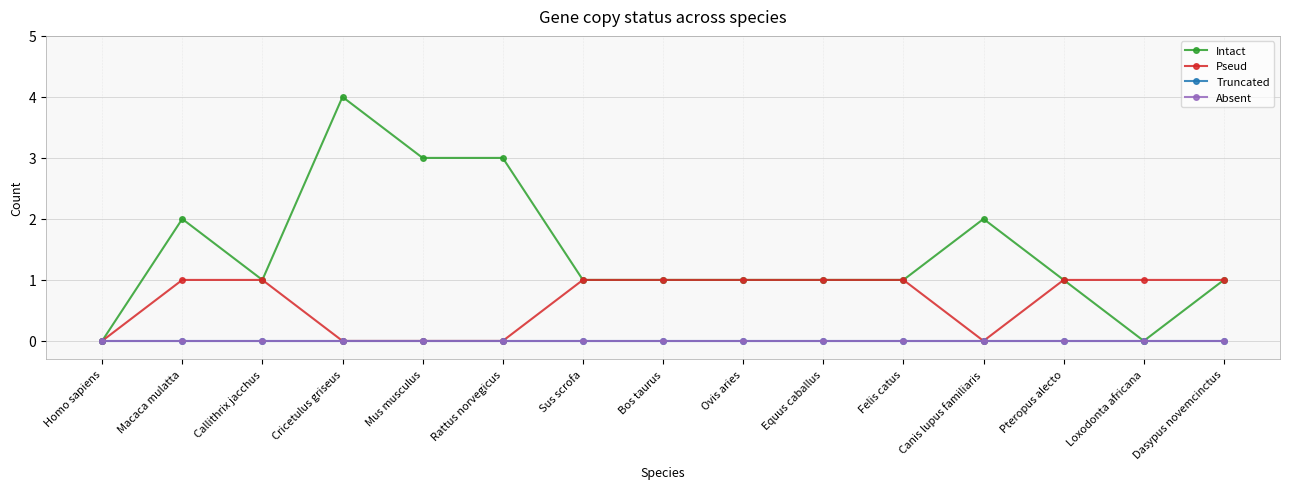

True or false: Intact and Pseud cross at least once.

False